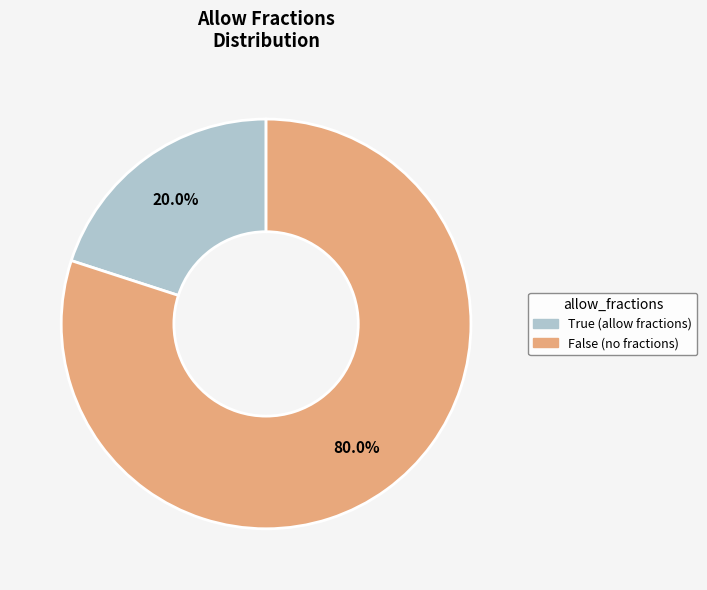

Count the number of slices in the pie.

2